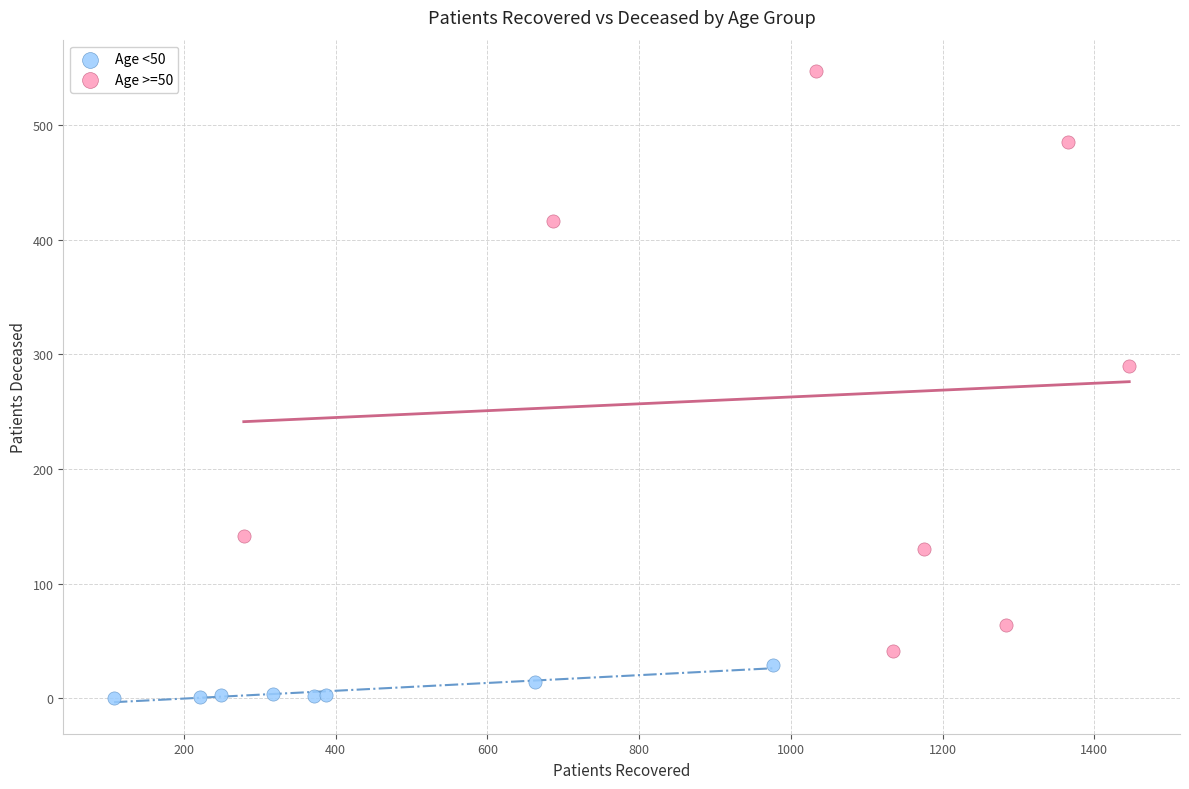

Which series has the widest spread of Y values?

Age >=50